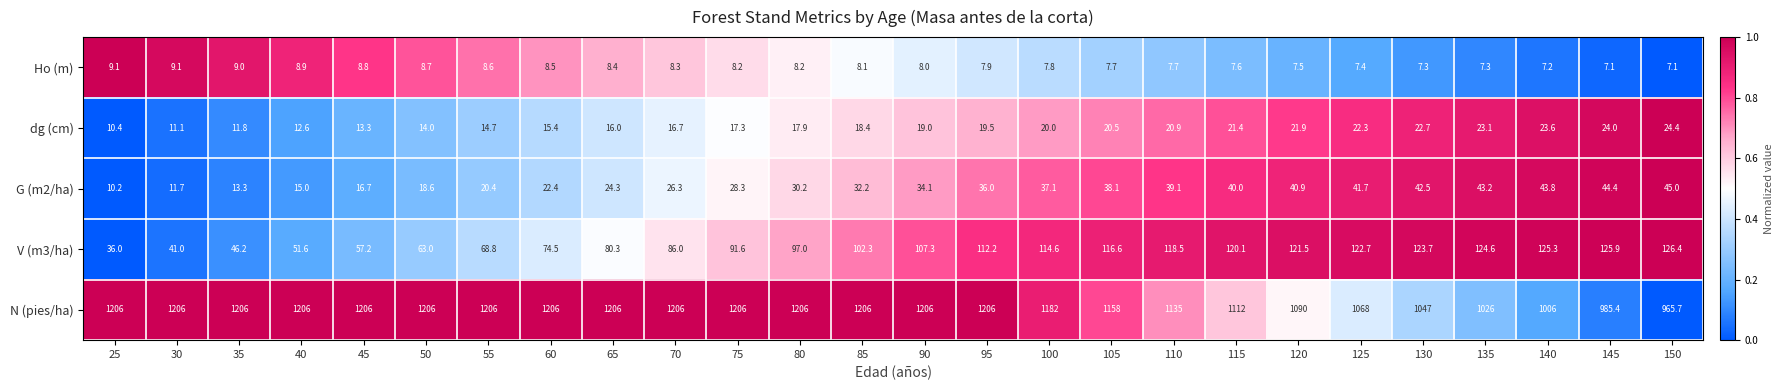

What is the maximum value shown in the chart?

1206.0